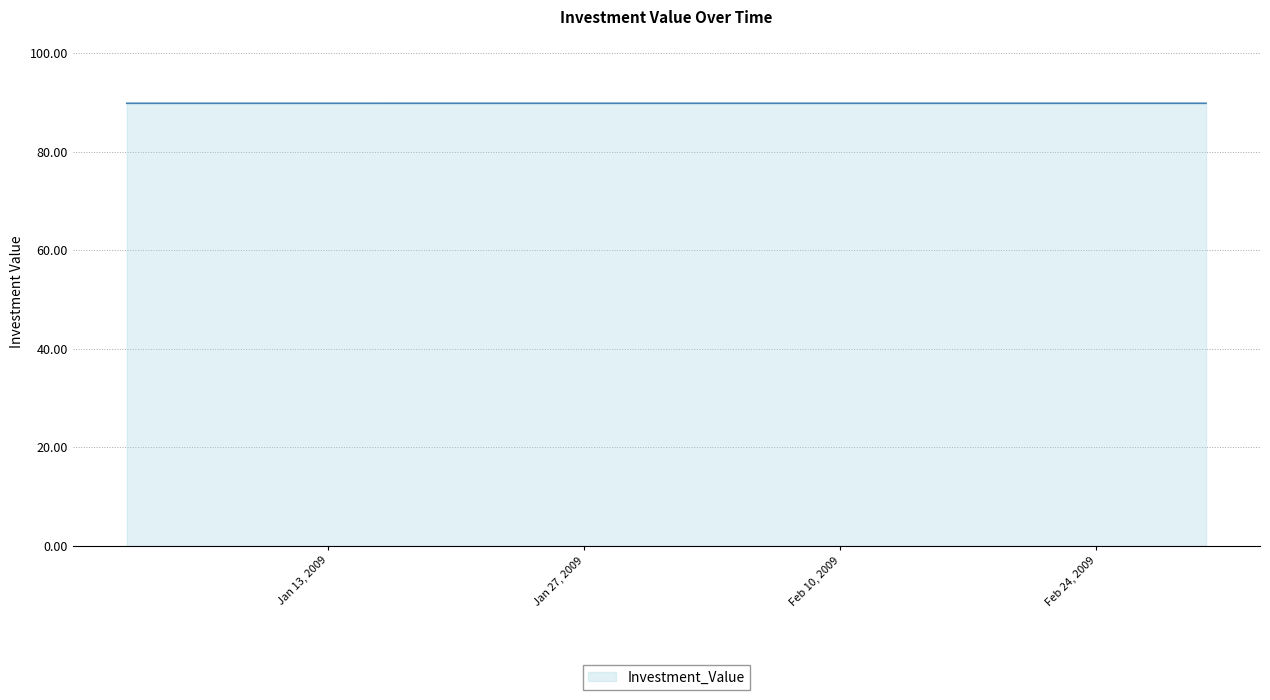

What is the maximum value shown in the chart?

89.9